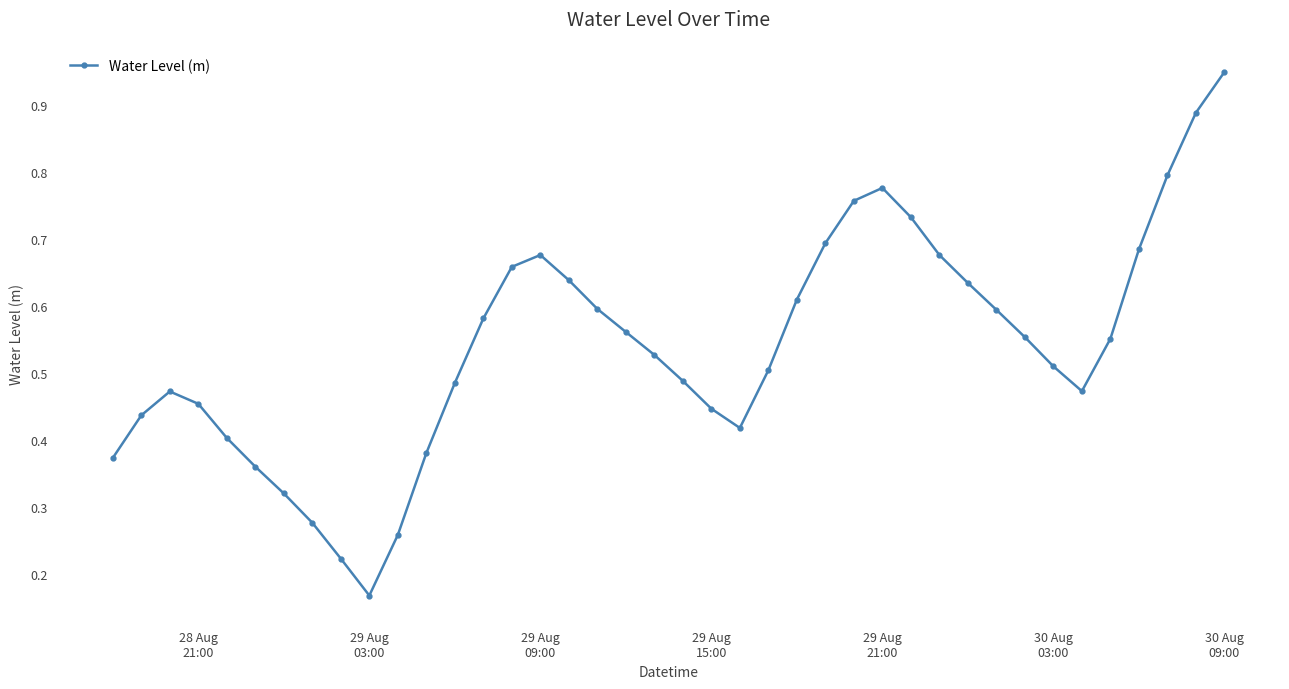

What is the sum of all values?

21.6